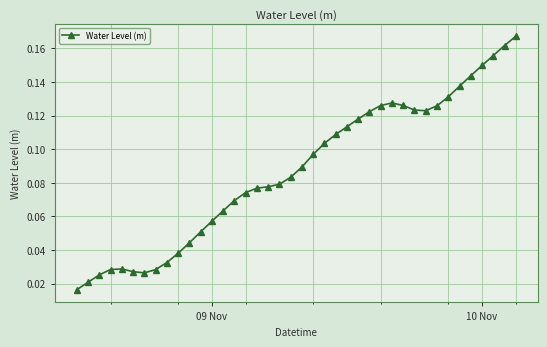

Count the values in the range 0 to 1.

40